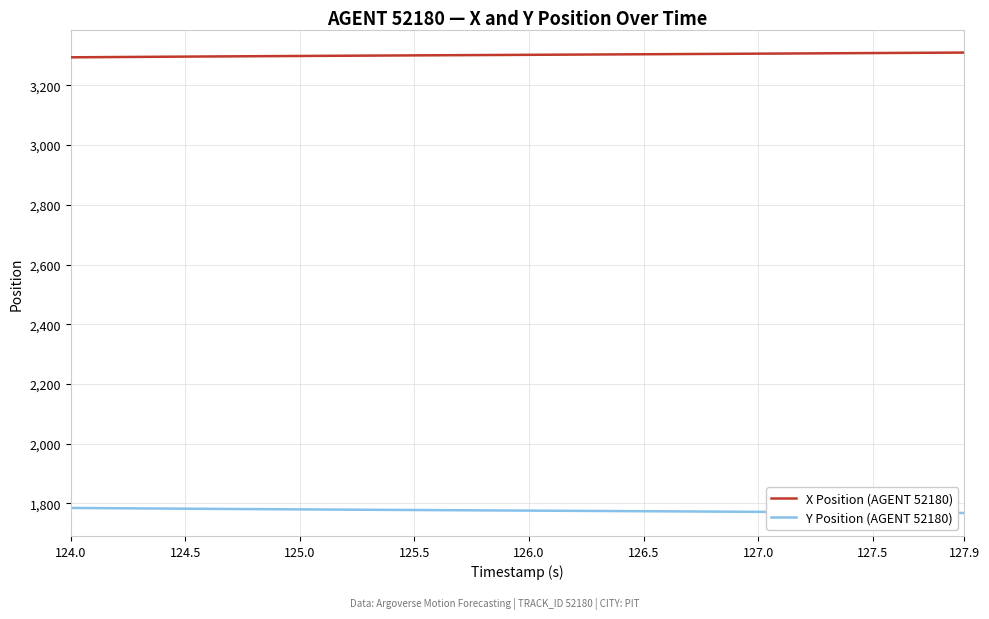

What is the highest value of the Y Position (AGENT 52180) series?

1784.5